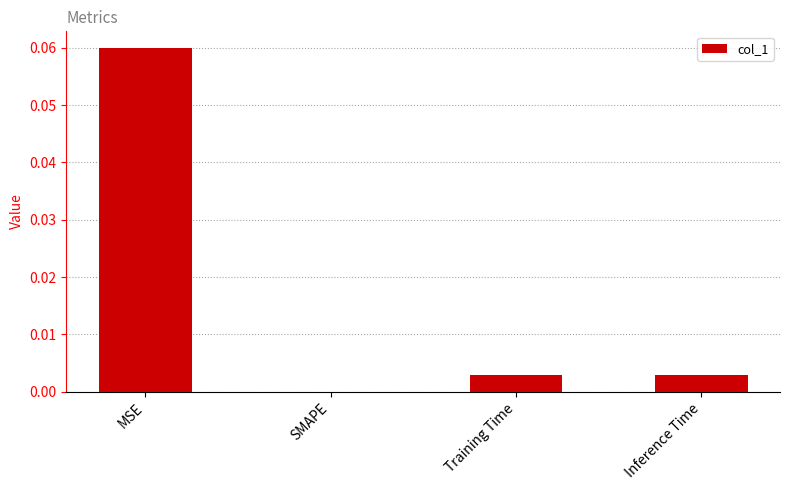

Between SMAPE and Training Time, which is larger?

Training Time